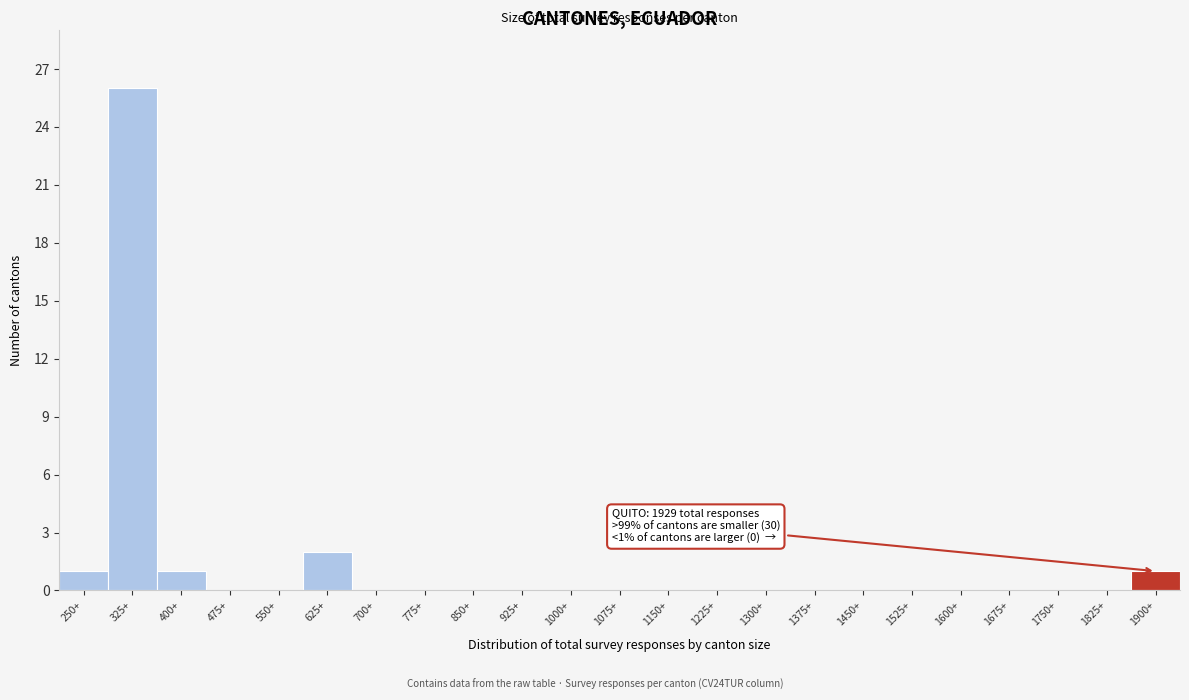

Reading right to left, list all the values displayed in this chart.

1900+=1	1825+=0	1750+=0	1675+=0	1600+=0	1525+=0	1450+=0	1375+=0	1300+=0	1225+=0	1150+=0	1075+=0	1000+=0	925+=0	850+=0	775+=0	700+=0	625+=2	550+=0	475+=0	400+=1	325+=26	250+=1